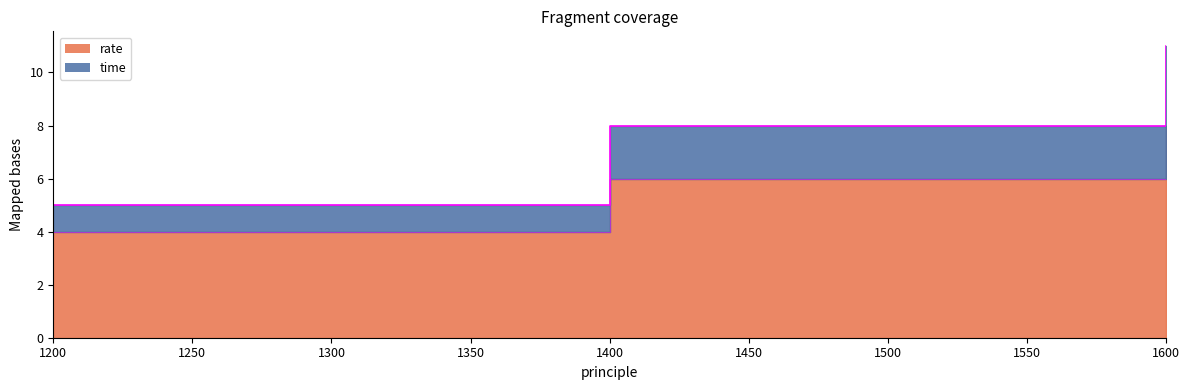

At which label does rate first exceed 8?

1600